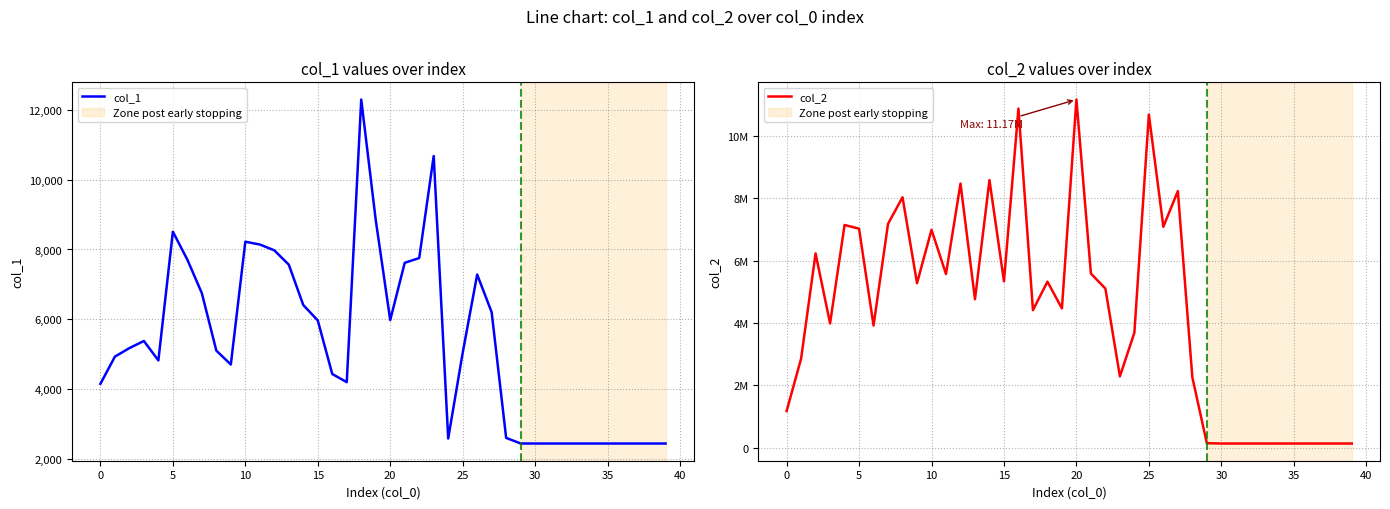

How many categories are shown in the chart?

40